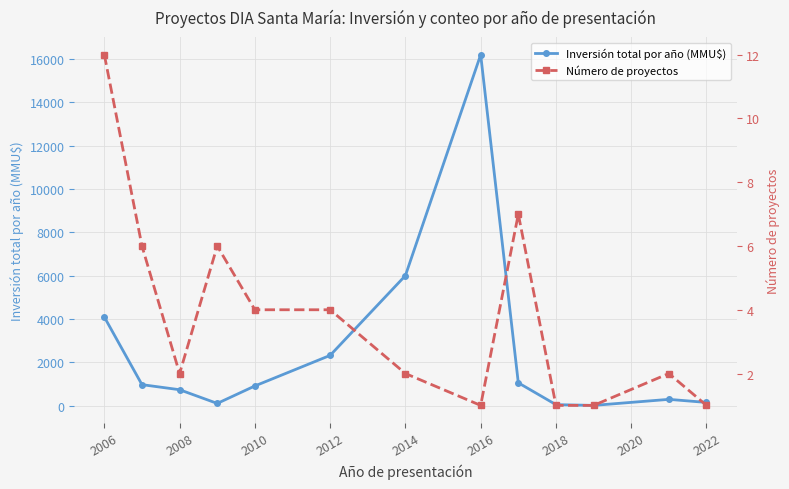

Reading left to right, transcribe all the data shown in this chart.

Inversión total por año (MMU$): 4086	963	729	96	903	2315	6000	16200	1048	40	5	284	142
Número de proyectos: 12	6	2	6	4	4	2	1	7	1	1	2	1